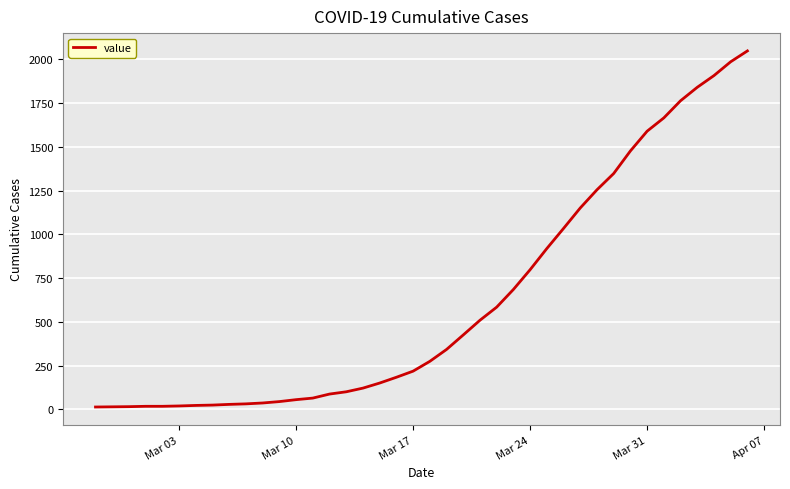

What is the maximum value shown in the chart?

2049